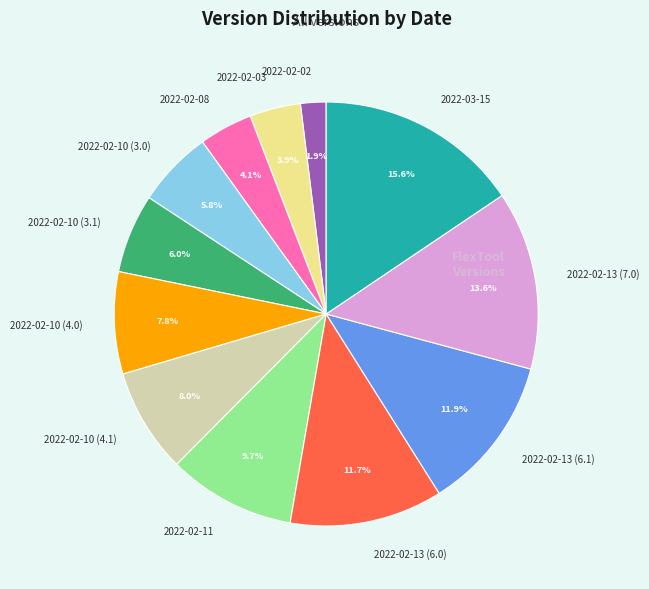

Which has a higher value, 2022-02-10 (3.1) or 2022-02-10 (4.0)?

2022-02-10 (4.0)